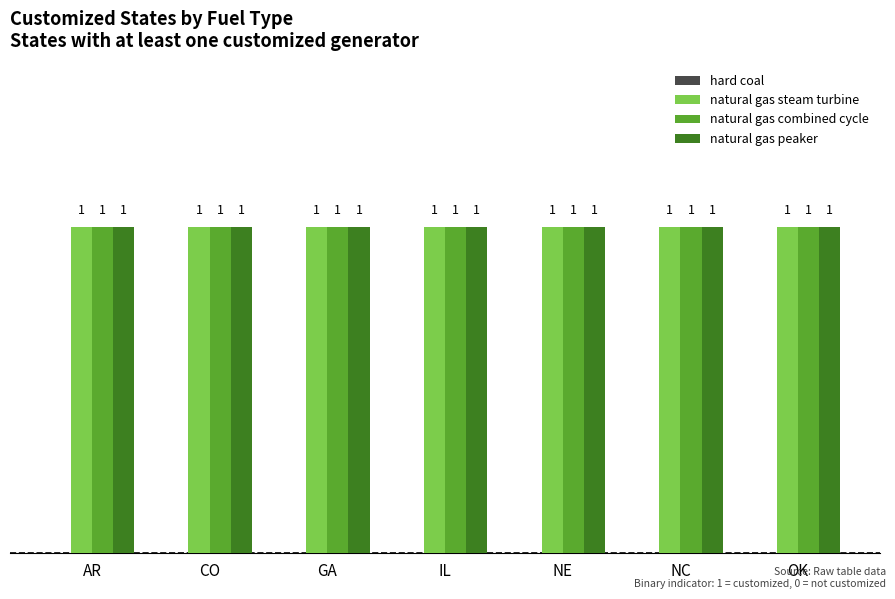

Which series has the largest range (max minus min)?

hard coal